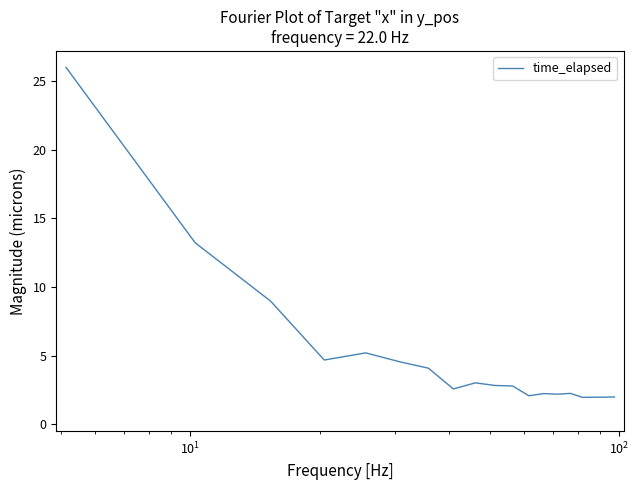

Does the chart display data point markers on the line(s)?

No